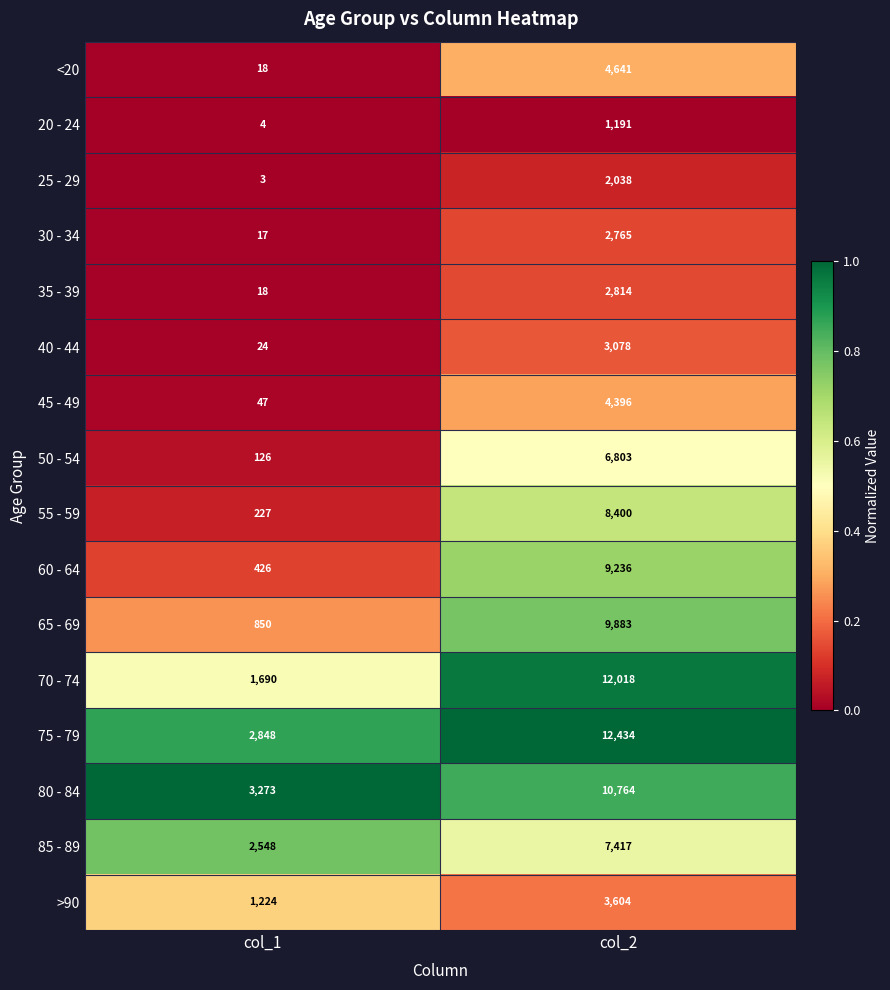

Which series has the widest spread of values?

70 - 74